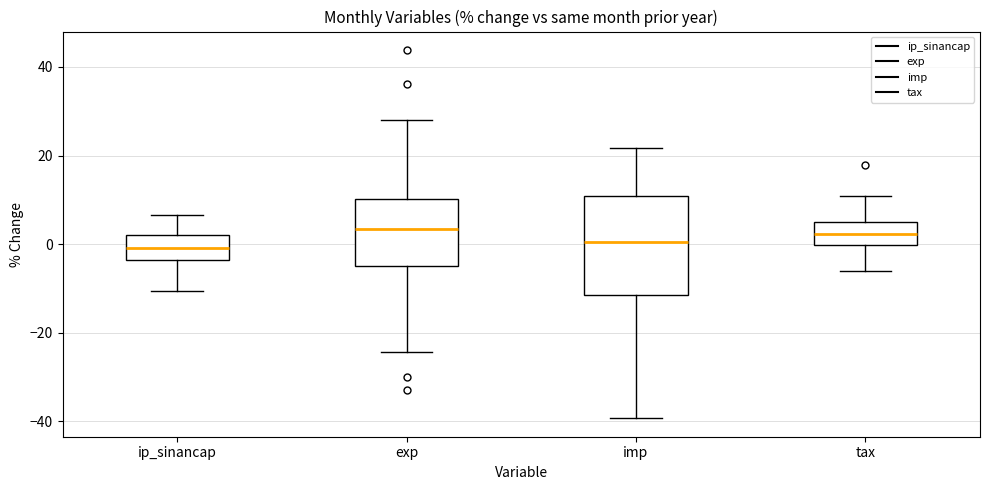

Reading left to right, transcribe this box plot: for each box, give where its median line is, the range the box spans, and where its two whiskers end, as read against the y-axis. The values are not printed on the chart, so give them approximately, as read against the axis.

ip_sinancap: median 0, box -4 to 2, whiskers -10 to 6
exp: median 4, box -4 to 10, whiskers -24 to 28
imp: median 0, box -12 to 10, whiskers -40 to 22
tax: median 2, box 0 to 4, whiskers -6 to 10